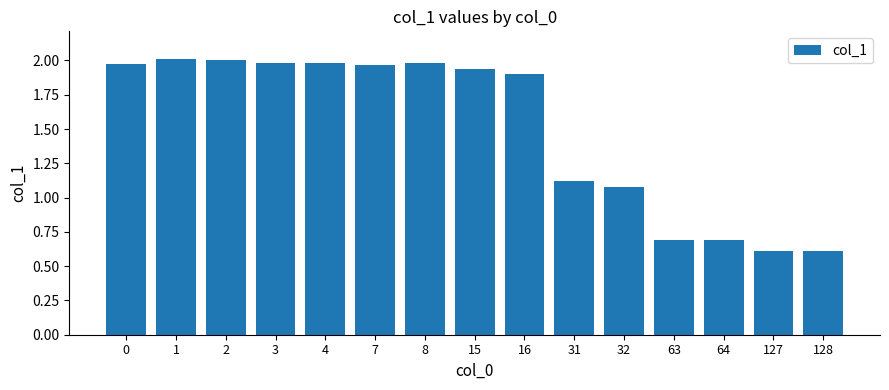

What is the change in value from 2 to 31?

-0.9